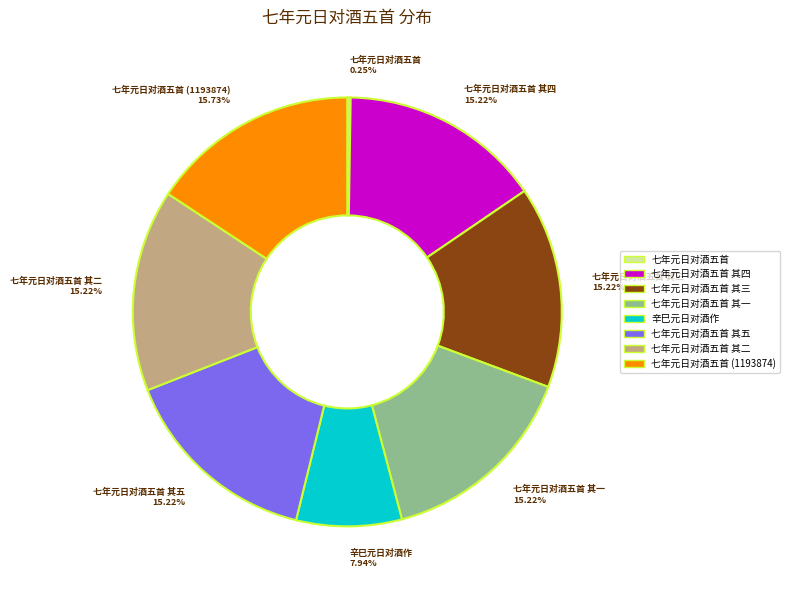

Is there a majority slice in this chart?

No